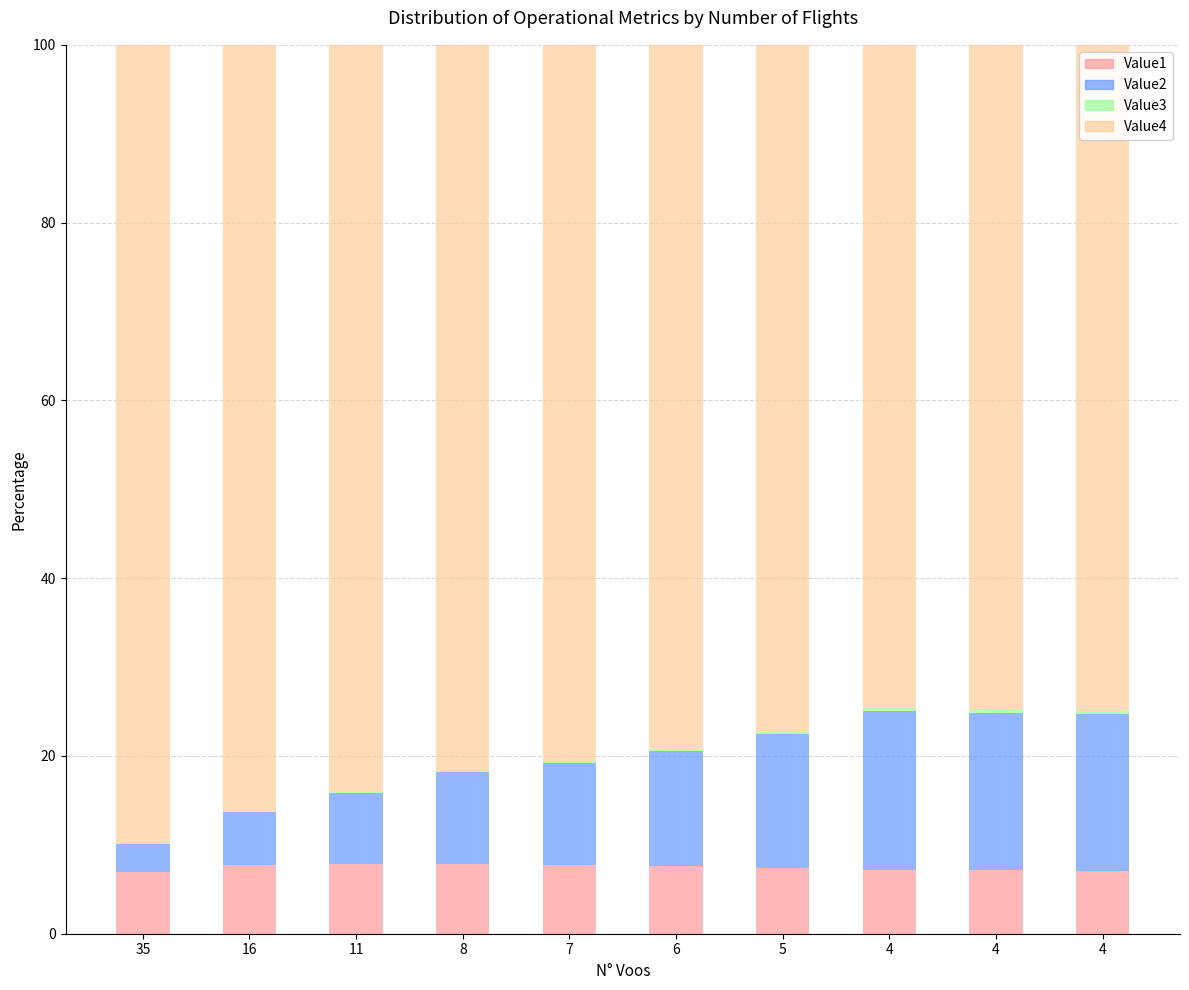

Are the bars horizontal?

No